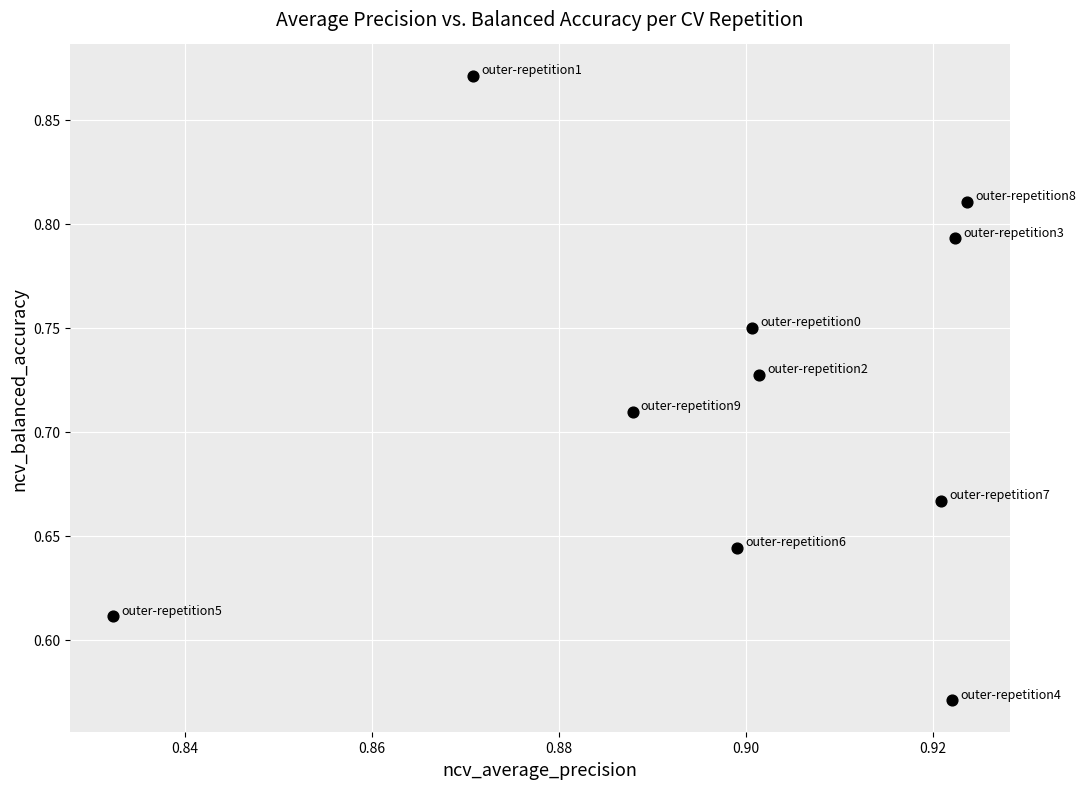

What is the range of Y values (max minus min)?

0.3